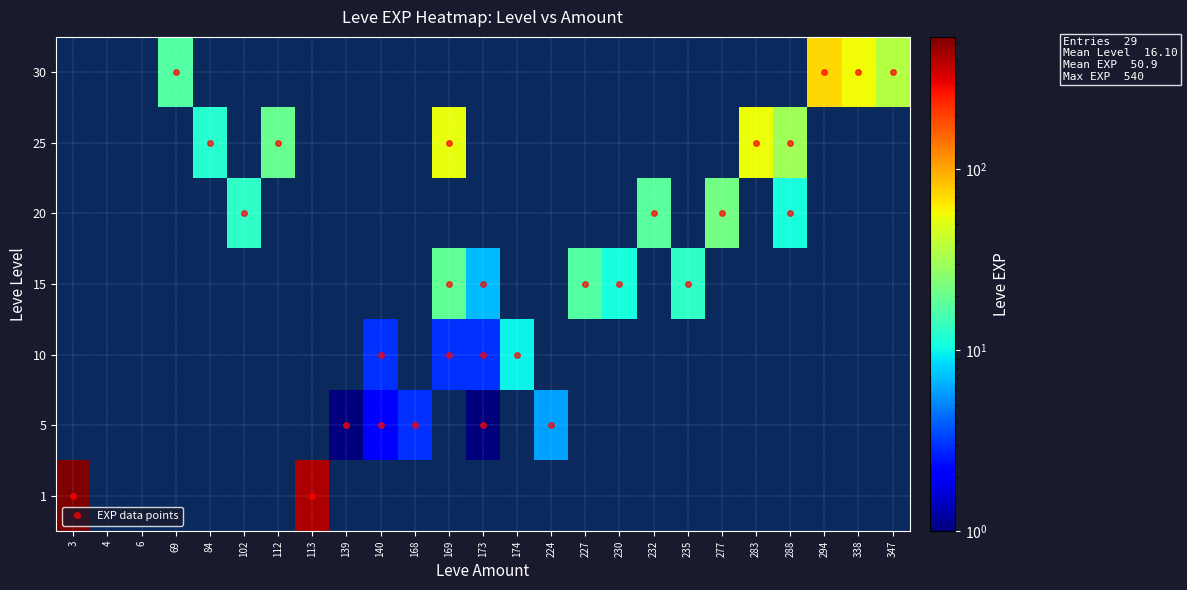

What is the difference between the second highest and minimum values?

420